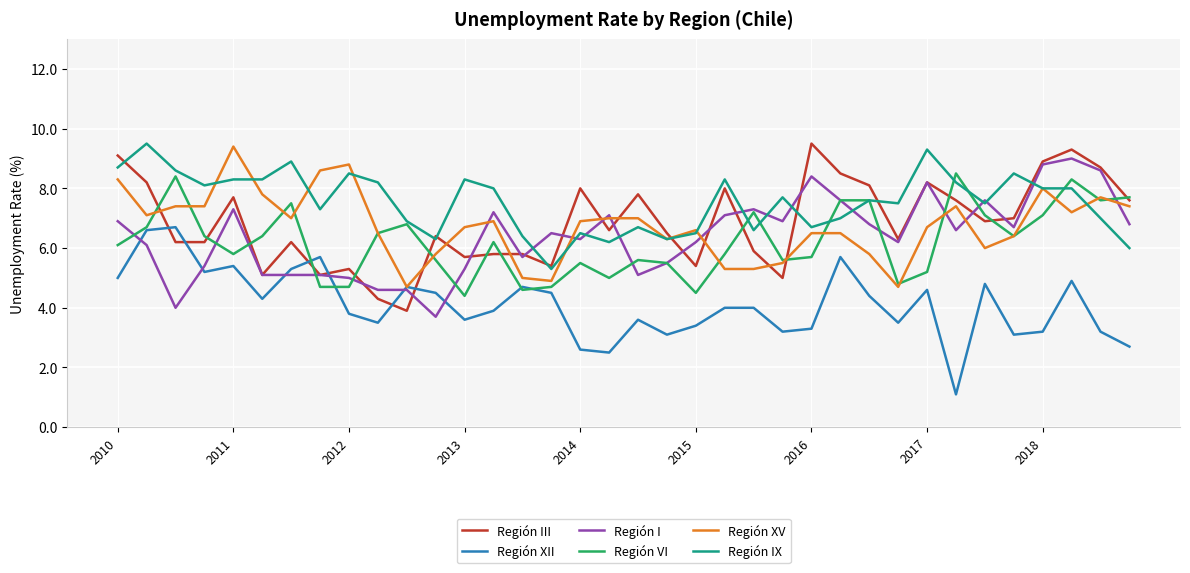

At how many categories does at least one series exceed 4?

36